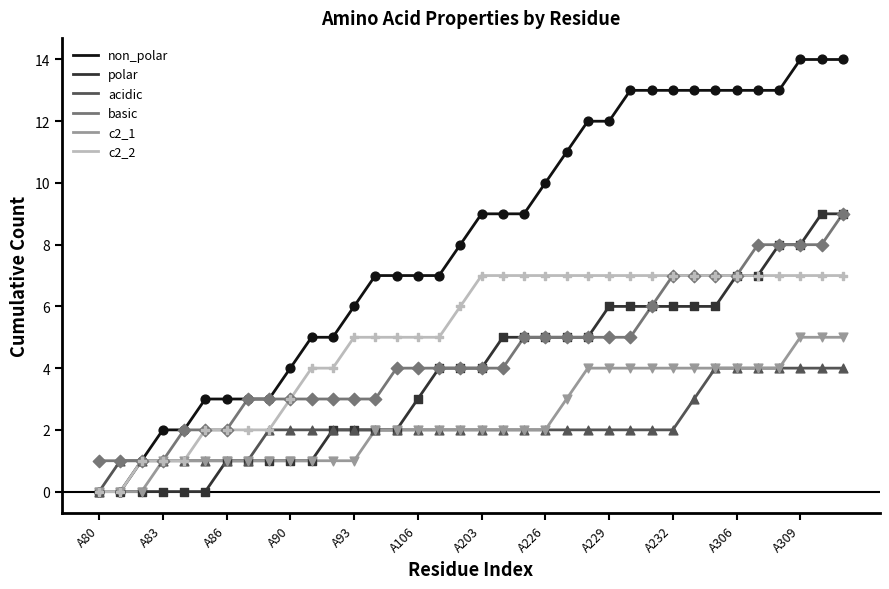

Which series has the largest total across all categories?

non_polar